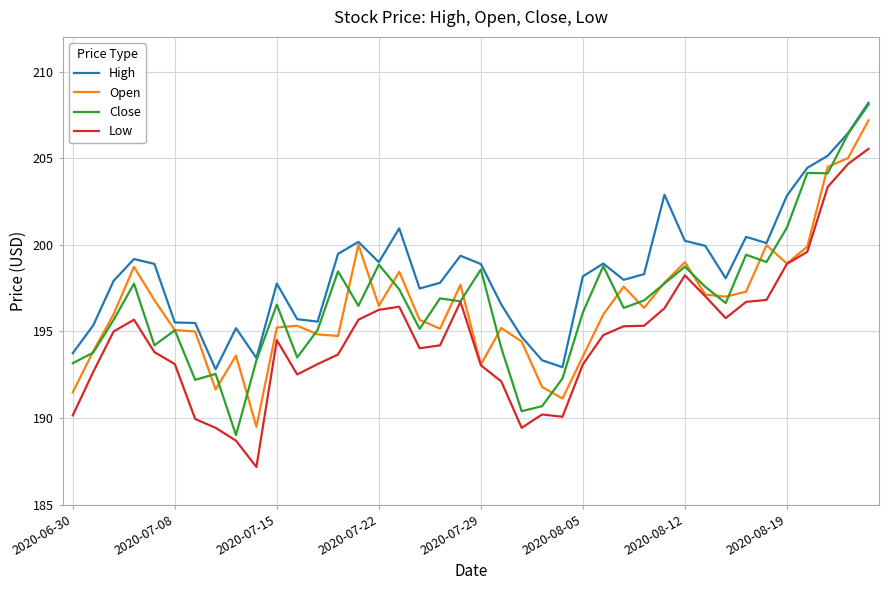

What is the lowest value of the Open series?

189.5